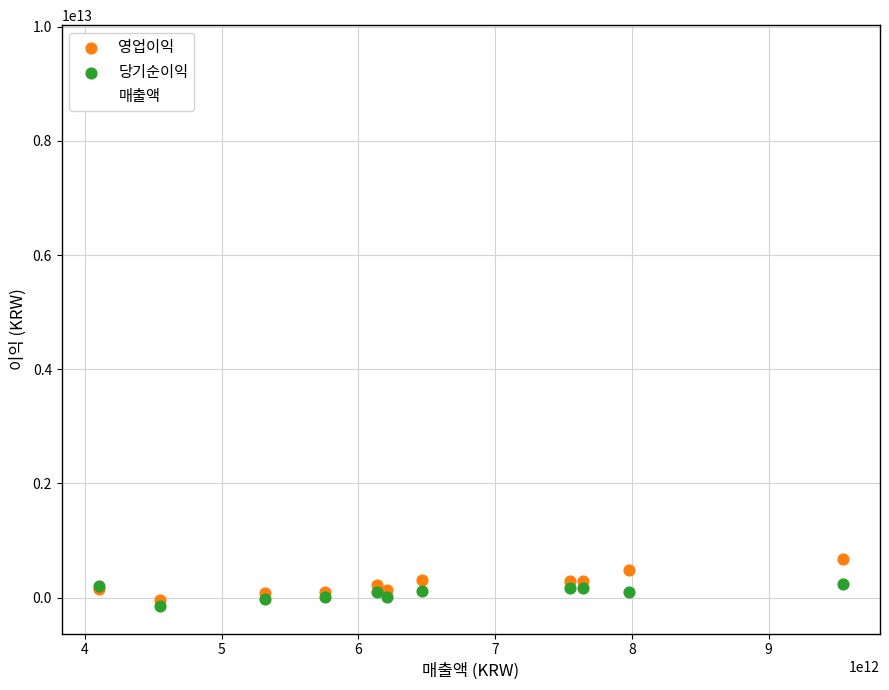

What are all the series names shown in the legend?

영업이익, 당기순이익, 매출액